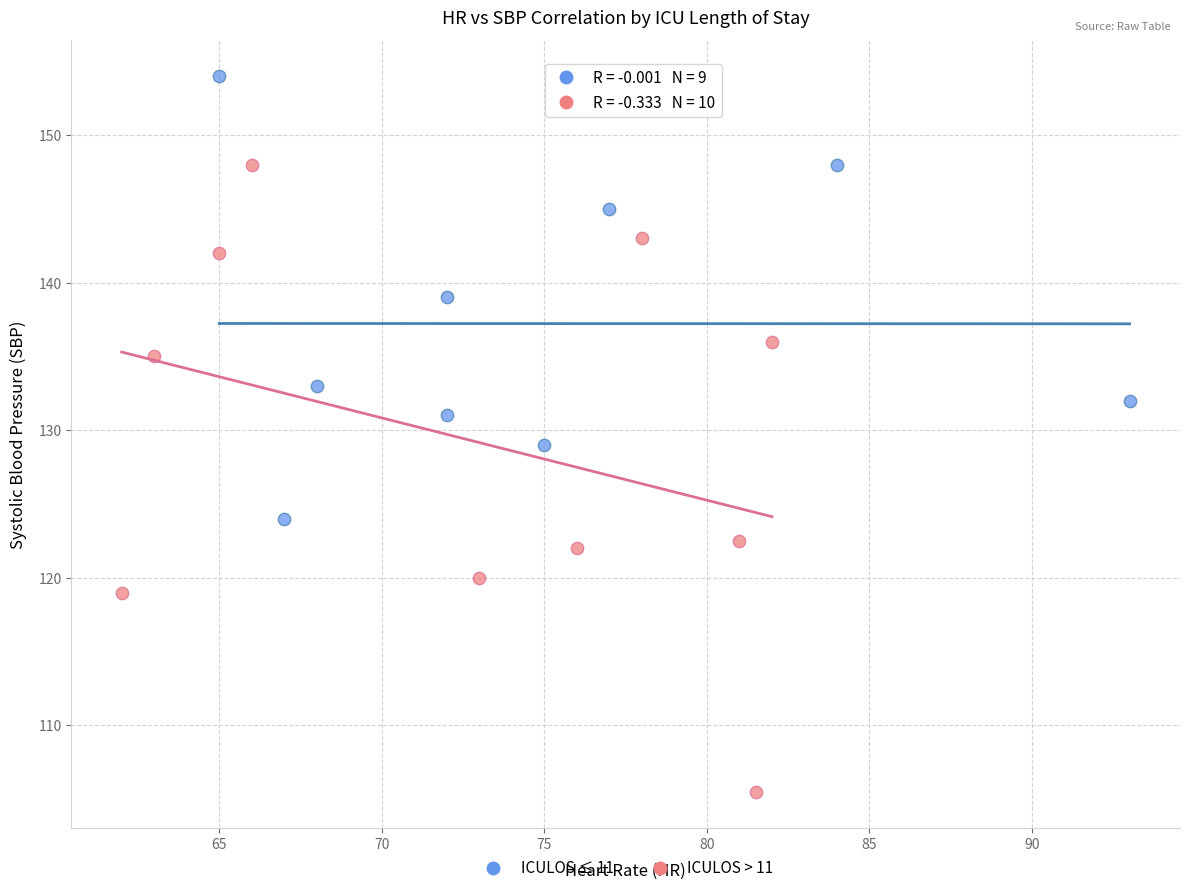

Which series reaches the minimum Y coordinate?

ICULOS > 11